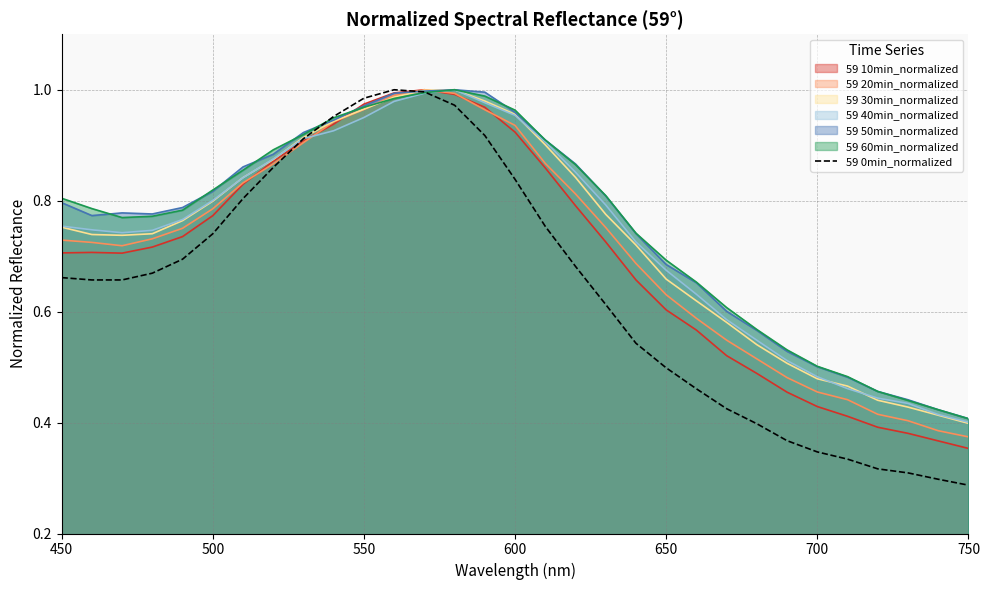

Which series has the widest spread of values?

59 0min_normalized